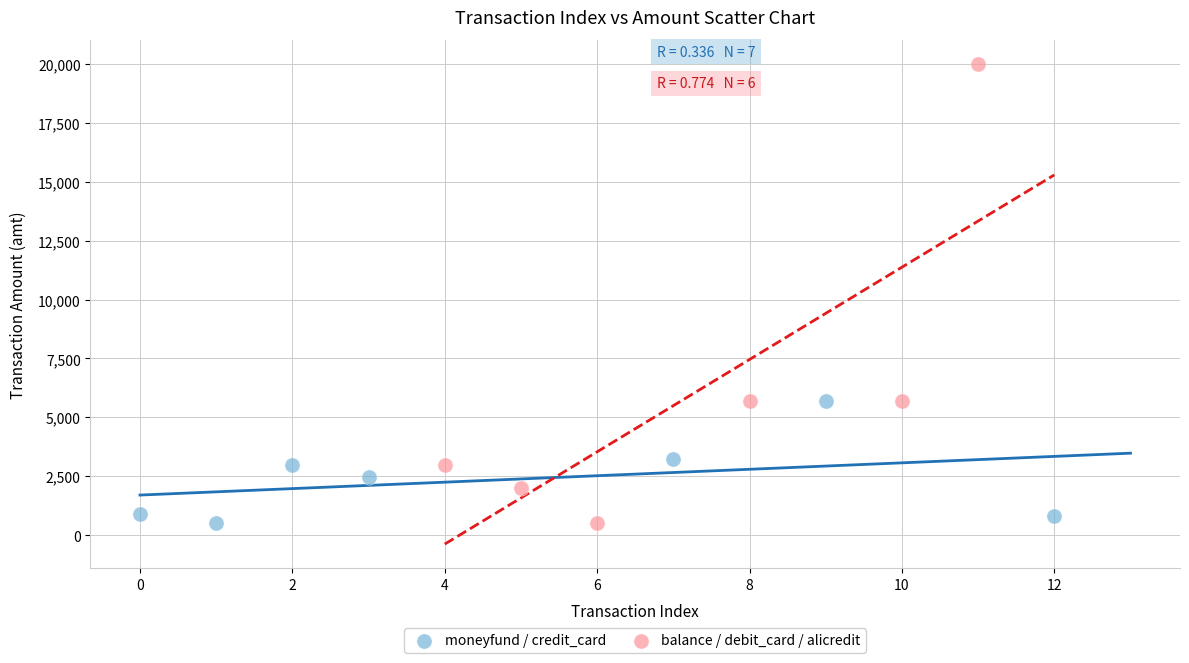

What are all the series names shown in the legend?

moneyfund / credit_card, balance / debit_card / alicredit